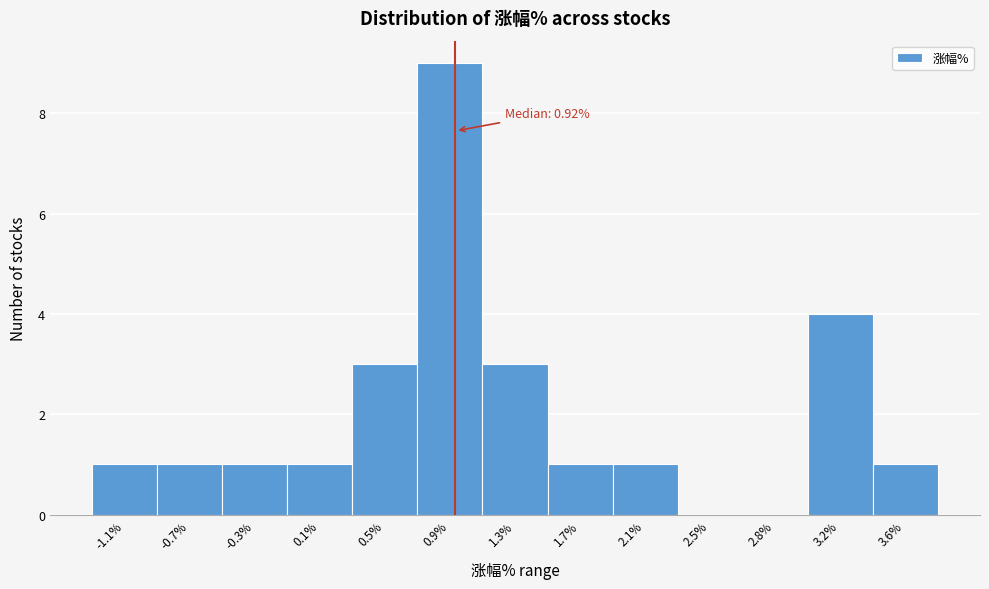

Over which range of the x-axis is the bar tallest?

0.70 to 1.10